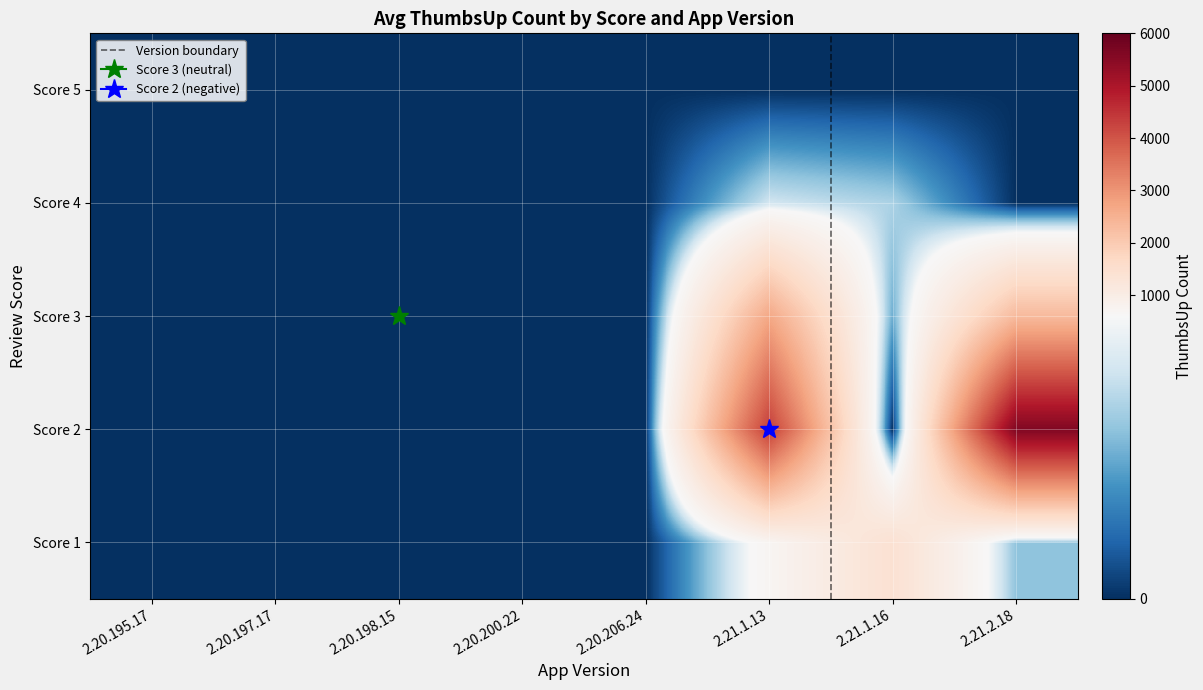

At which category is the sum across all series the highest?

2.21.2.18